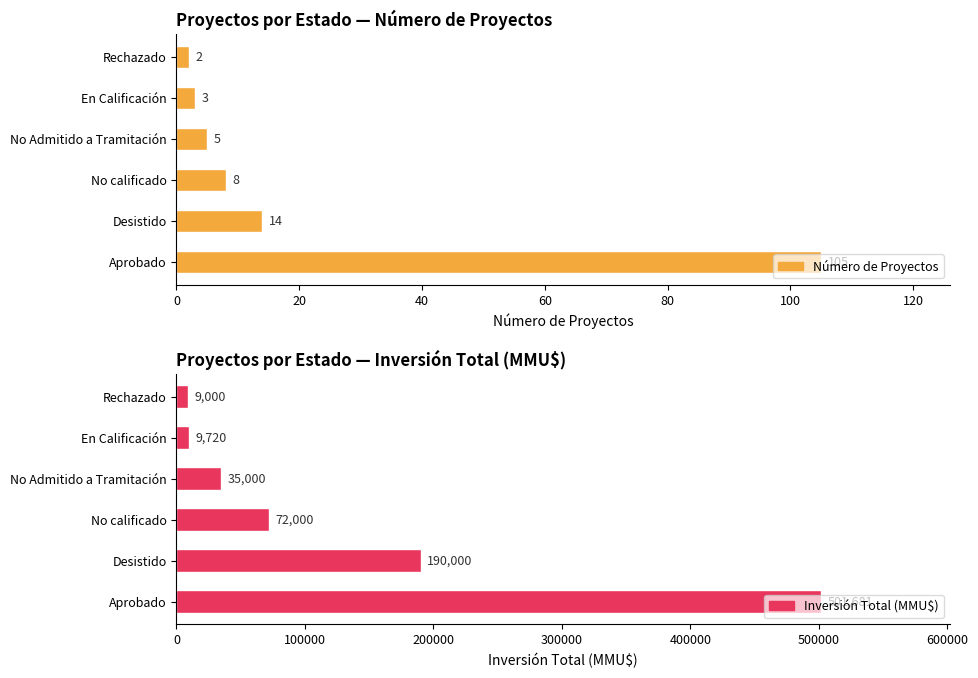

Does the chart contain stacked bars?

No